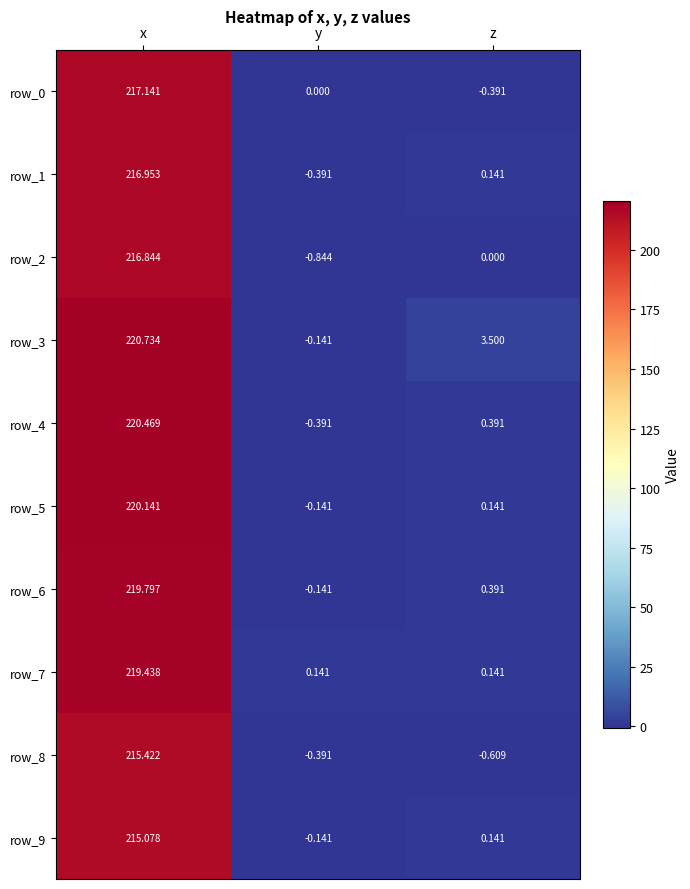

Which series has the largest total across all categories?

row_3